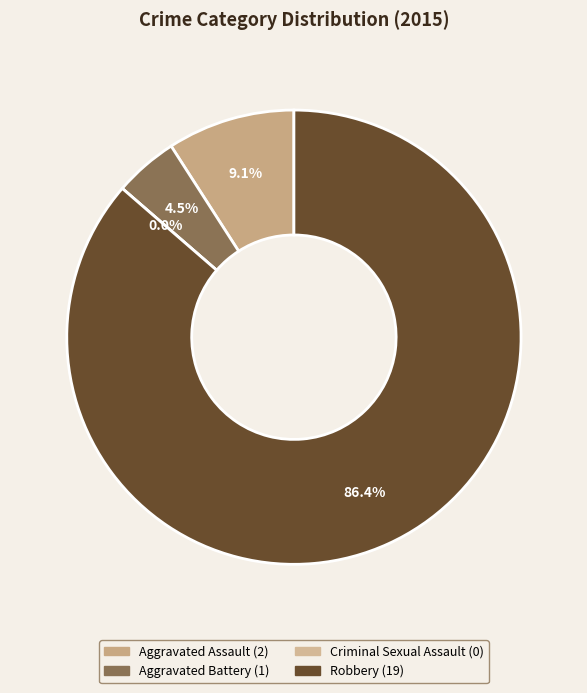

To the nearest percent, what portion does Aggravated Battery represent?

5%